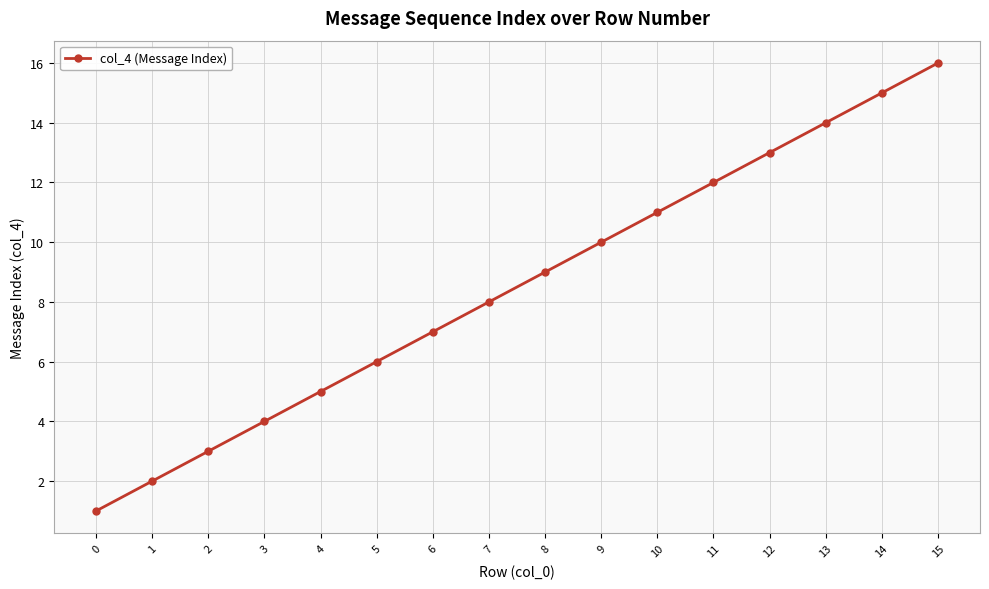

What is the change in value from 2 to 12?

+10